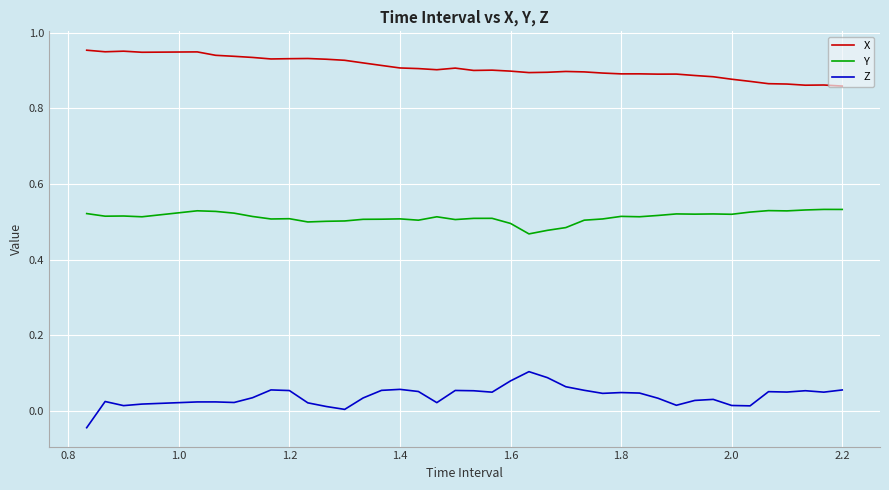

True or false: X and Z intersect in this chart.

False